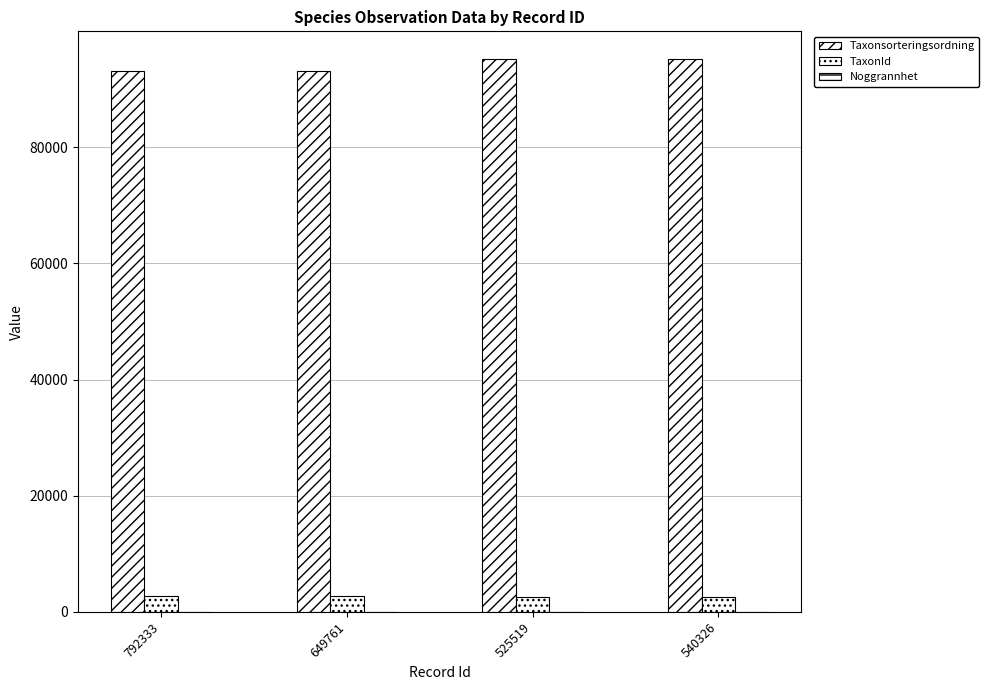

What position from the right is 792333?

4